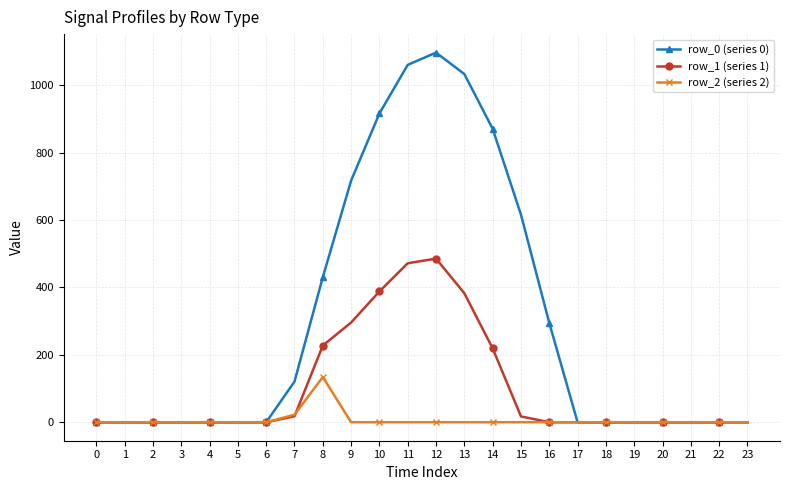

What is the value of the row_1 (series 1) point at the 13th from the left?

485.4